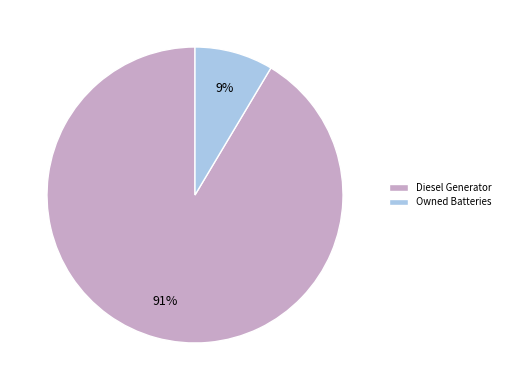

Is the sum of Diesel Generator and Owned Batteries greater than half?

Yes